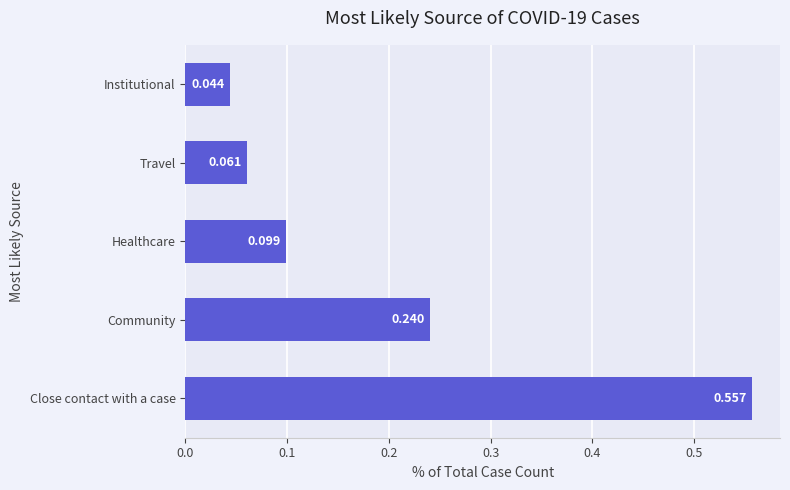

List the labels in order of value, largest first.

Close contact with a case, Community, Healthcare, Travel, Institutional